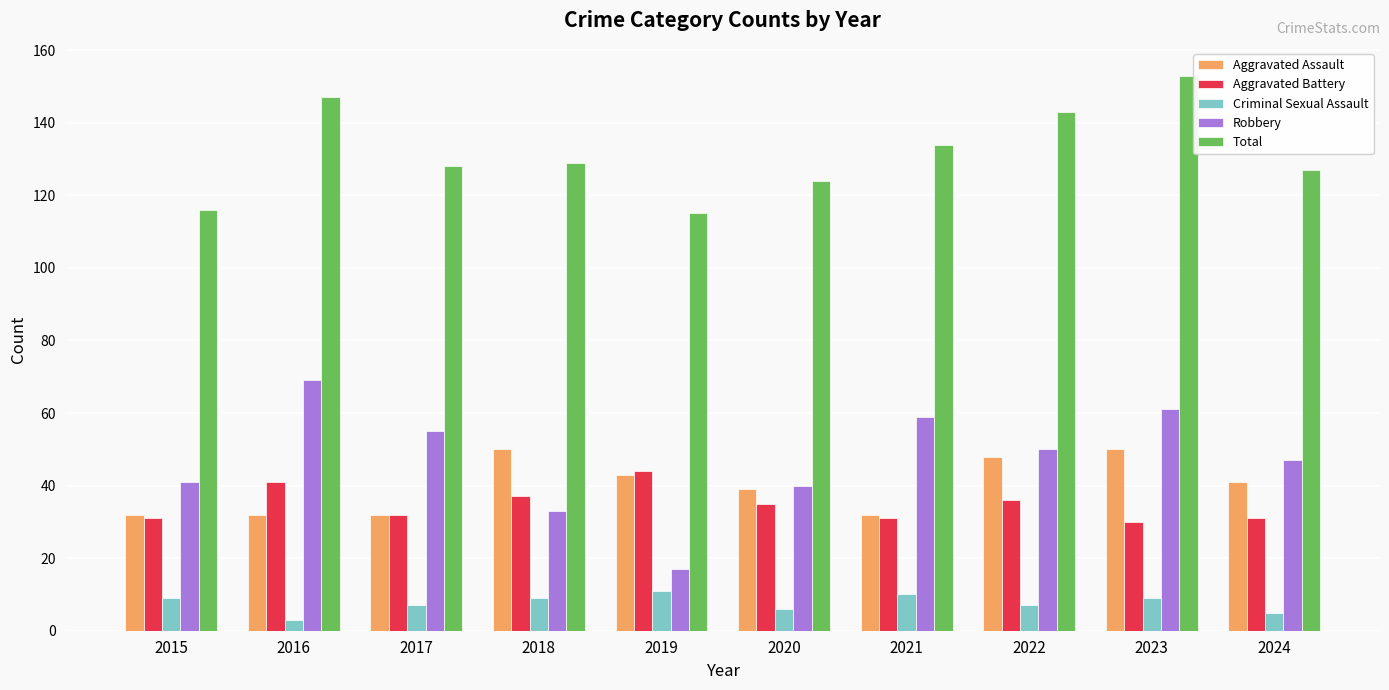

Is it true that Aggravated Assault equals 56 at 2020?

False